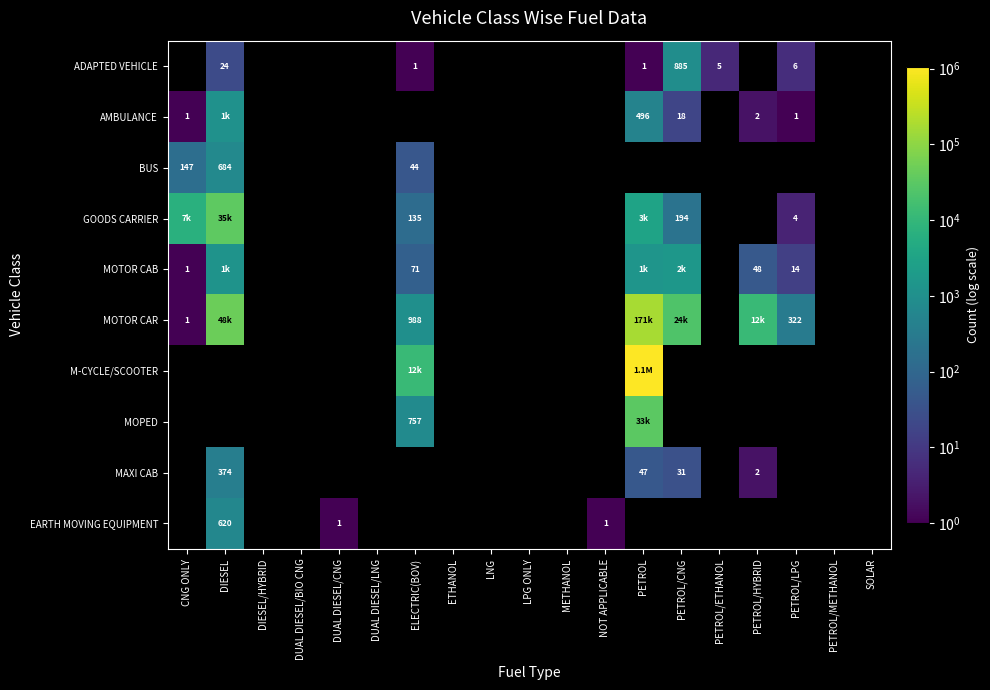

The value of MOTOR CAB at PETROL/LPG is 14. True or false?

True